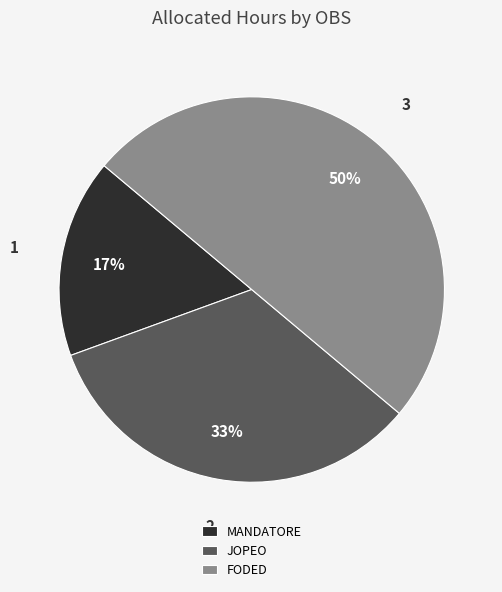

Does MANDATORE account for over 50% of the chart?

No